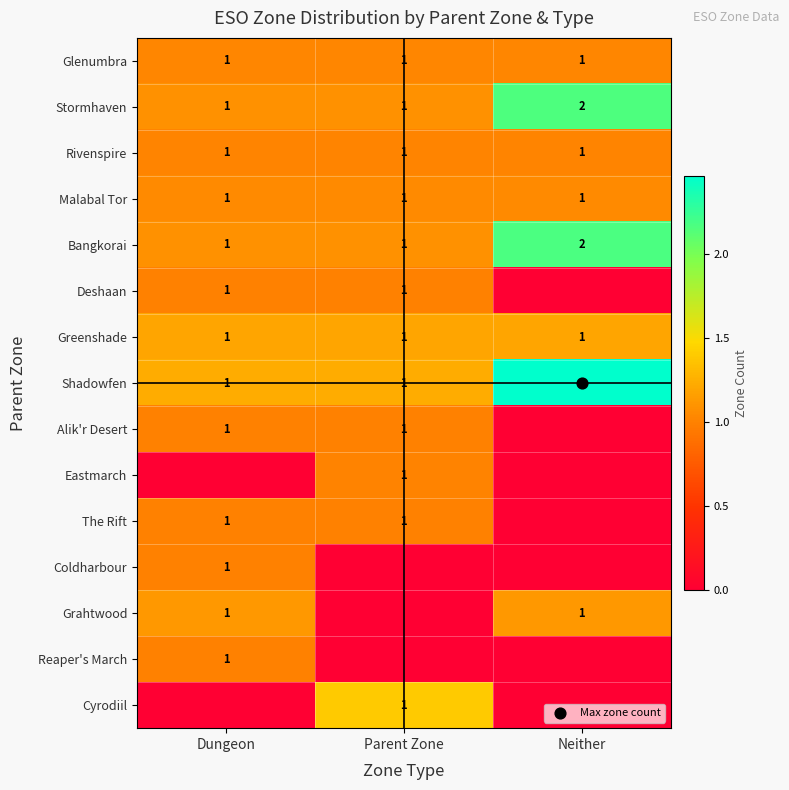

What is the highest value of the Deshaan series?

1.0